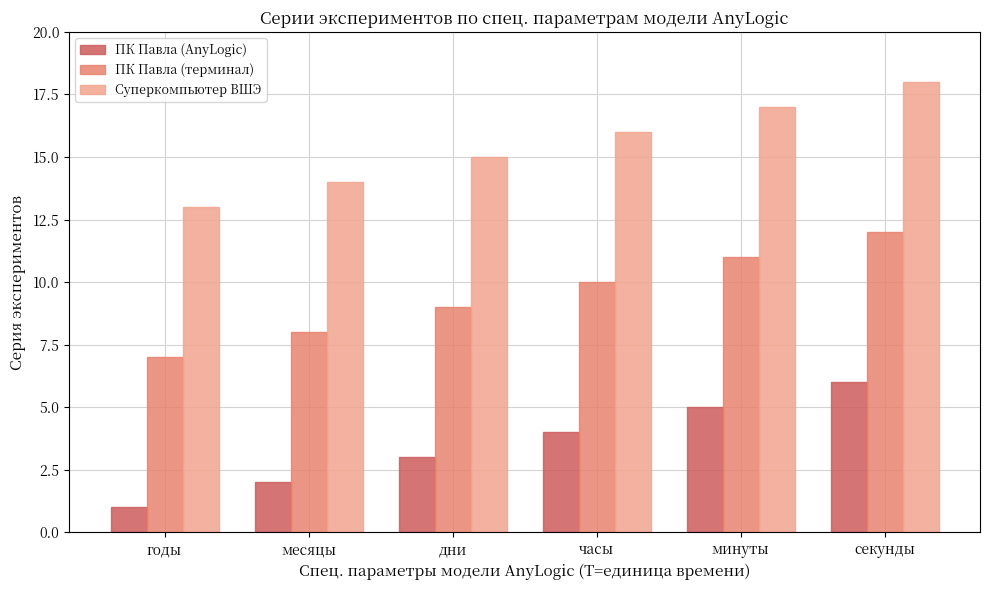

Which series has the largest total across all categories?

Суперкомпьютер ВШЭ